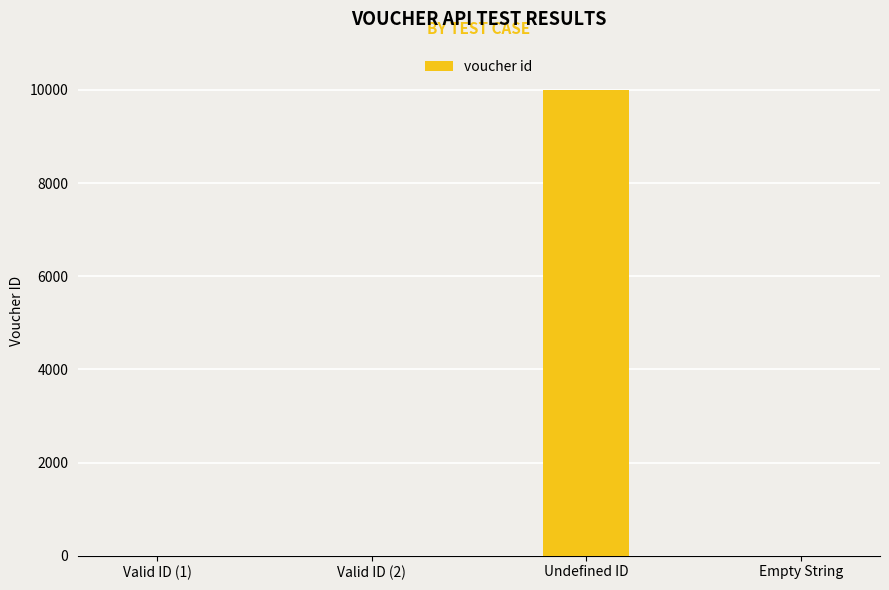

What is the maximum value shown in the chart?

9999